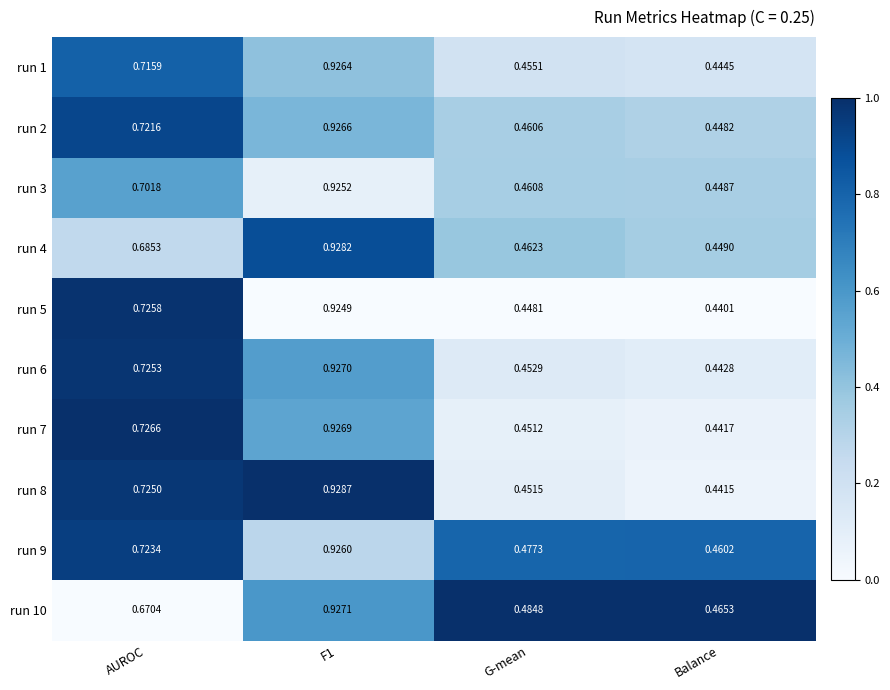

At which label is run 1 closest to 0?

Balance